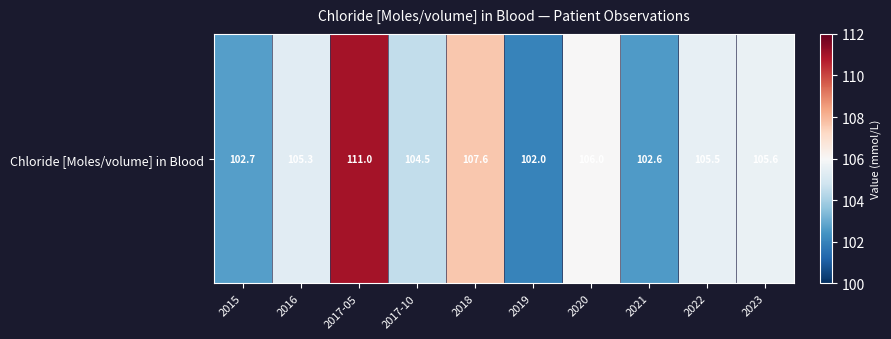

Reading left to right, what are all the values shown in this chart?

102.7	105.3	111.0	104.5	107.6	102.0	106.0	102.6	105.5	105.6